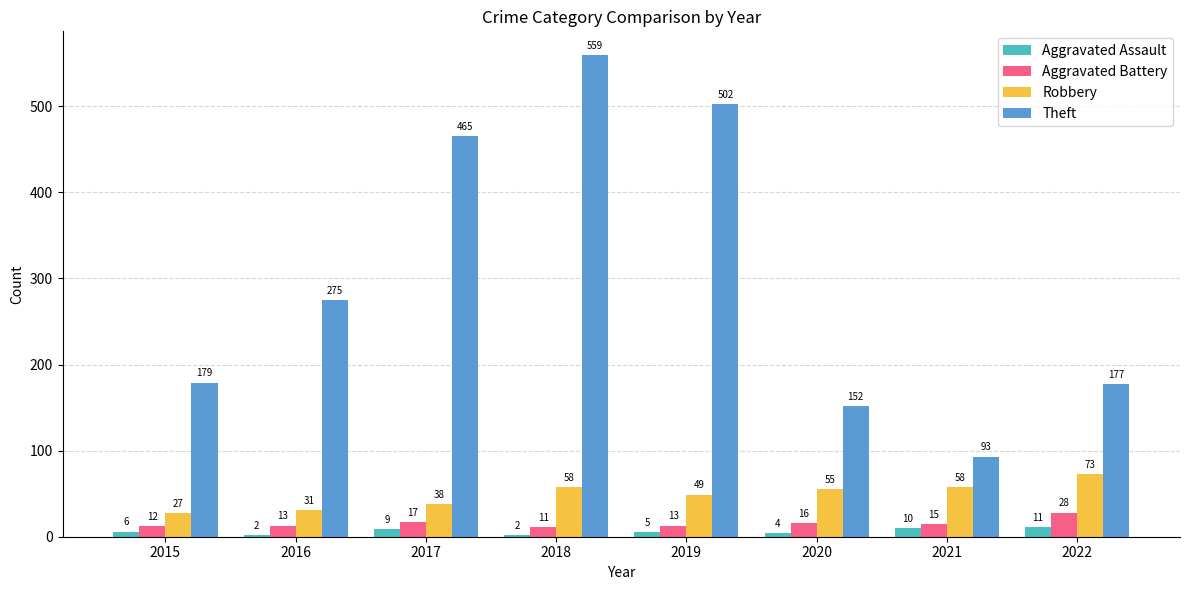

Rank the series at 2017 from lowest to highest value.

Aggravated Assault, Aggravated Battery, Robbery, Theft